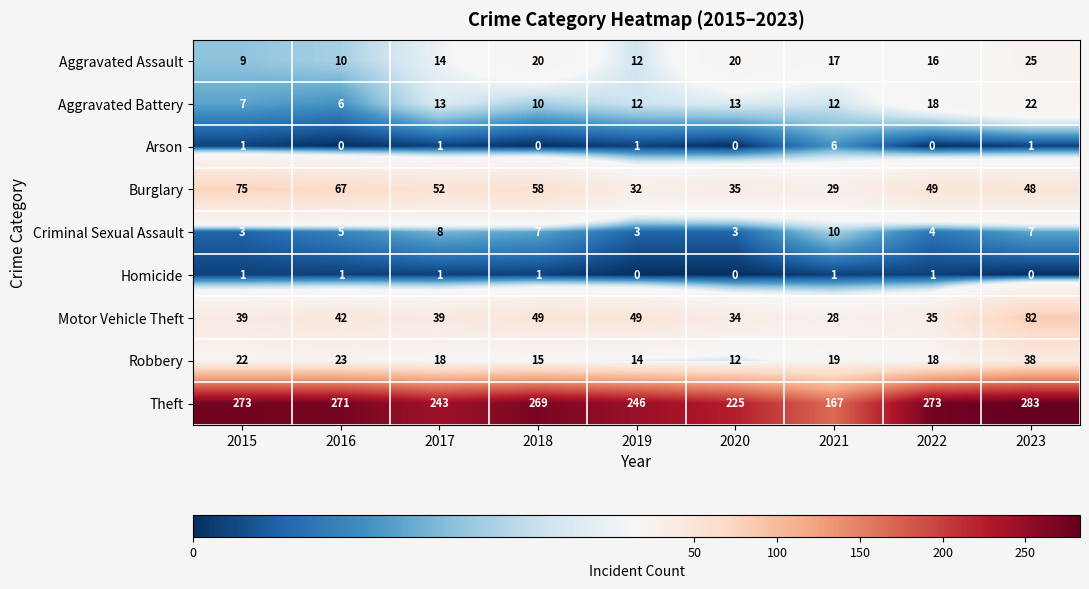

Which series has the largest total across all categories?

Theft